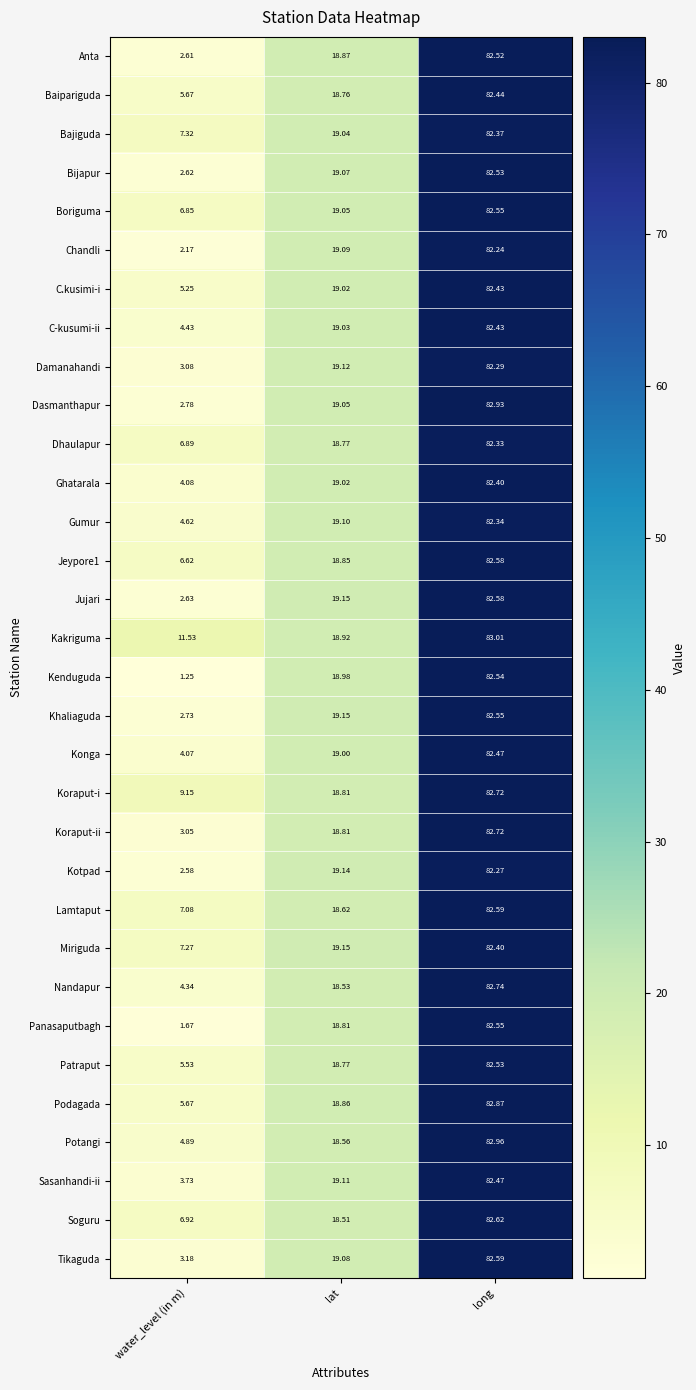

Which category has the highest value in the Panasaputbagh series?

long